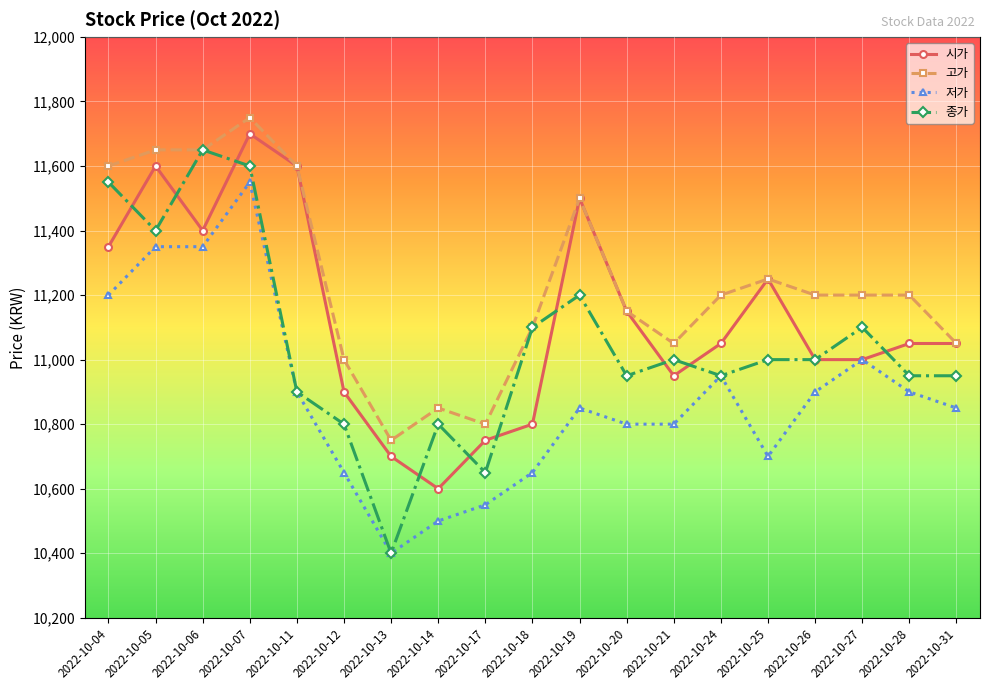

Reading right to left, list all the values displayed in this chart.

시가: 2022-10-31=11050	2022-10-28=11050	2022-10-27=11000	2022-10-26=11000	2022-10-25=11250	2022-10-24=11050	2022-10-21=10950	2022-10-20=11150	2022-10-19=11500	2022-10-18=10800	2022-10-17=10750	2022-10-14=10600	2022-10-13=10700	2022-10-12=10900	2022-10-11=11600	2022-10-07=11700	2022-10-06=11400	2022-10-05=11600	2022-10-04=11350
고가: 2022-10-31=11050	2022-10-28=11200	2022-10-27=11200	2022-10-26=11200	2022-10-25=11250	2022-10-24=11200	2022-10-21=11050	2022-10-20=11150	2022-10-19=11500	2022-10-18=11100	2022-10-17=10800	2022-10-14=10850	2022-10-13=10750	2022-10-12=11000	2022-10-11=11600	2022-10-07=11750	2022-10-06=11650	2022-10-05=11650	2022-10-04=11600
저가: 2022-10-31=10850	2022-10-28=10900	2022-10-27=11000	2022-10-26=10900	2022-10-25=10700	2022-10-24=10950	2022-10-21=10800	2022-10-20=10800	2022-10-19=10850	2022-10-18=10650	2022-10-17=10550	2022-10-14=10500	2022-10-13=10400	2022-10-12=10650	2022-10-11=10900	2022-10-07=11550	2022-10-06=11350	2022-10-05=11350	2022-10-04=11200
종가: 2022-10-31=10950	2022-10-28=10950	2022-10-27=11100	2022-10-26=11000	2022-10-25=11000	2022-10-24=10950	2022-10-21=11000	2022-10-20=10950	2022-10-19=11200	2022-10-18=11100	2022-10-17=10650	2022-10-14=10800	2022-10-13=10400	2022-10-12=10800	2022-10-11=10900	2022-10-07=11600	2022-10-06=11650	2022-10-05=11400	2022-10-04=11550